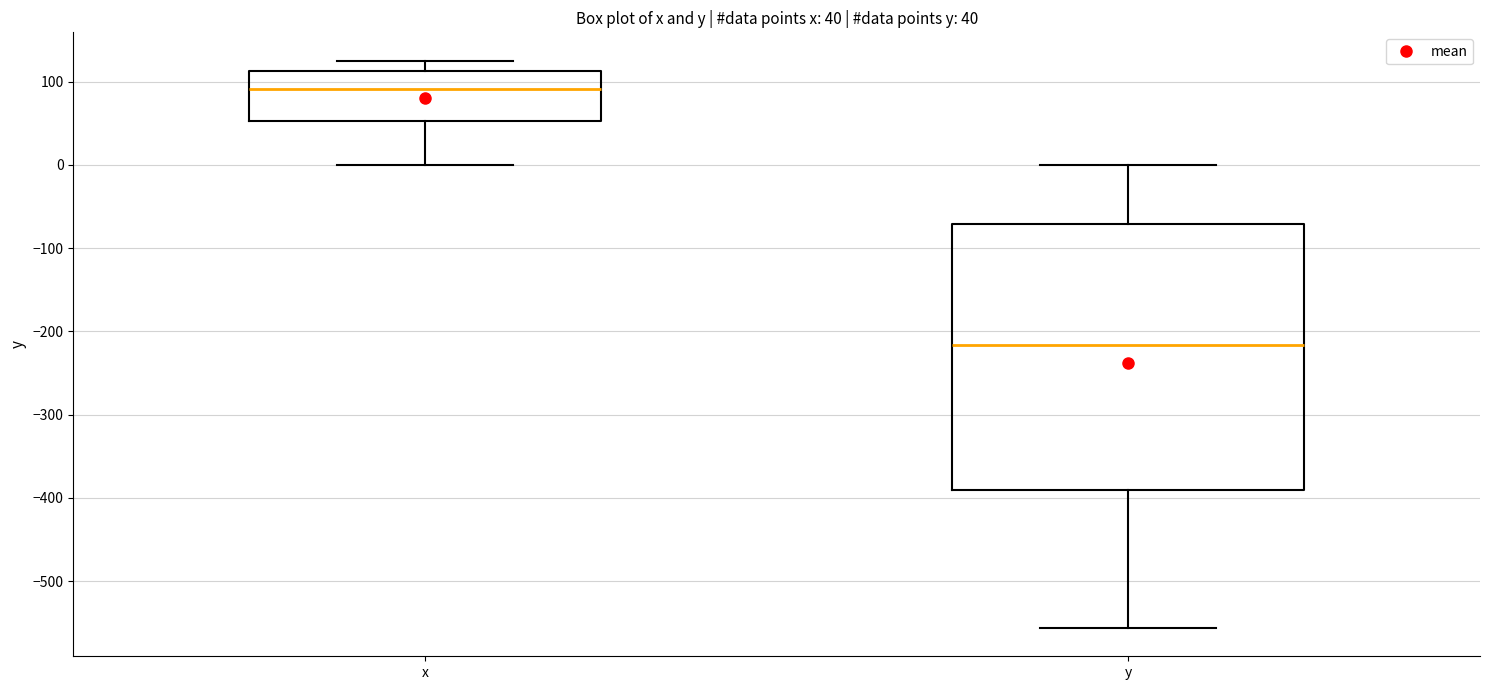

Which box is the tallest, from its lower edge to its upper edge?

y